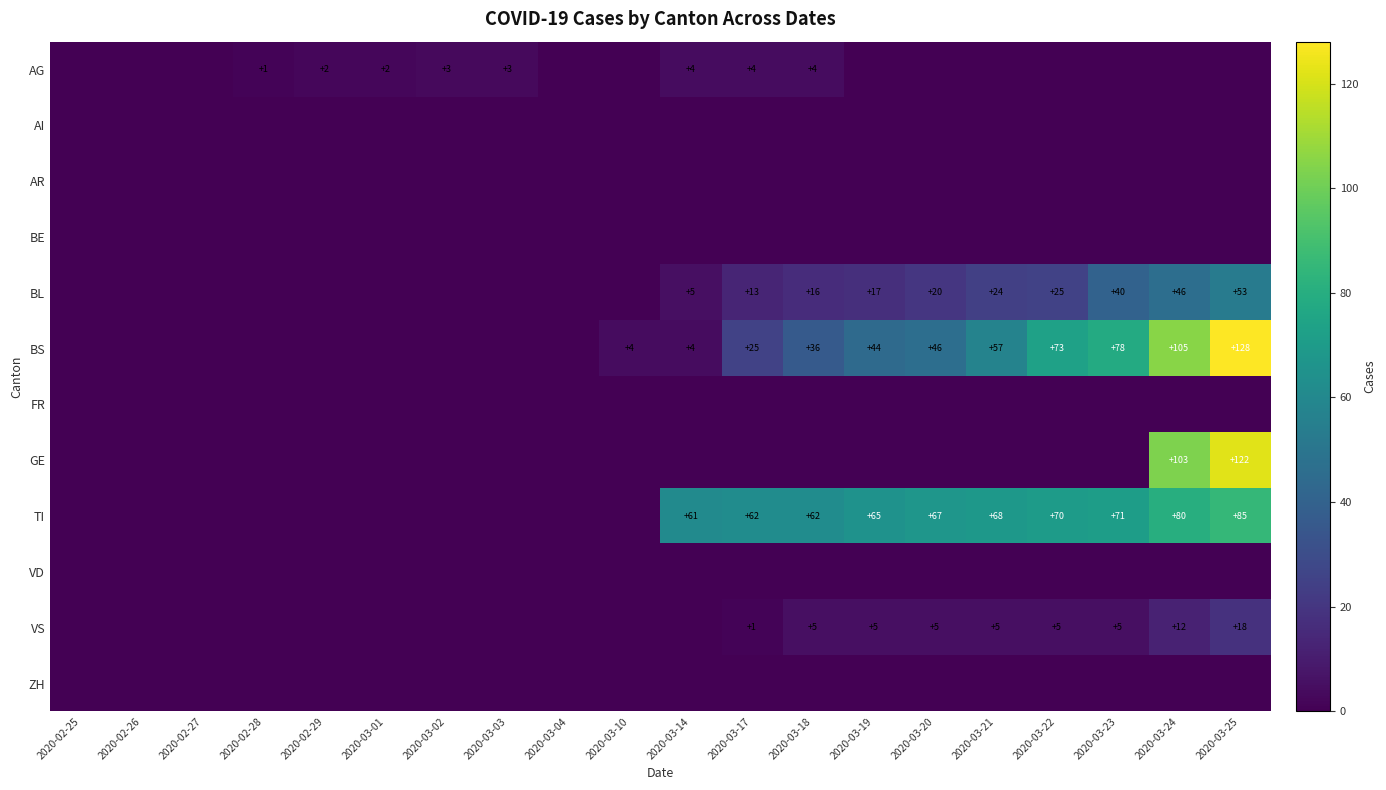

Is it true that AG equals 0 at 2020-03-22?

True